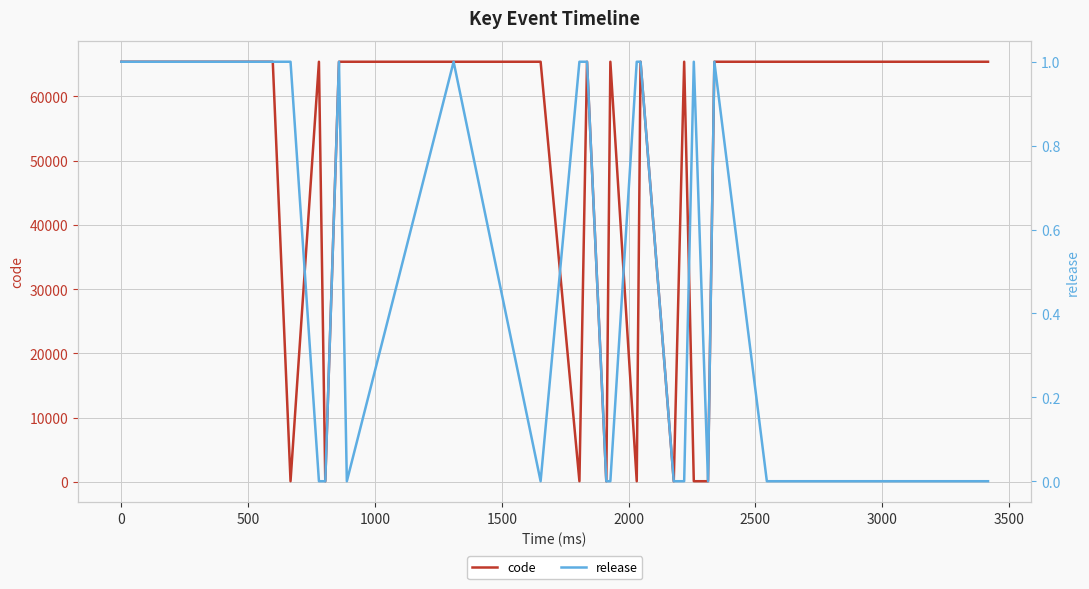

Rank the series at 3500 from lowest to highest value.

release, code